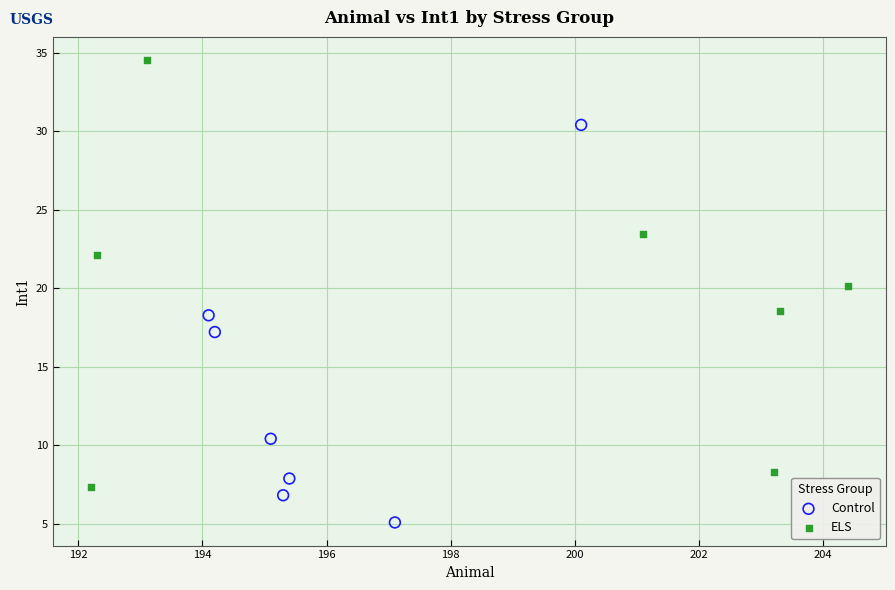

Which series has the widest spread of Y values?

ELS